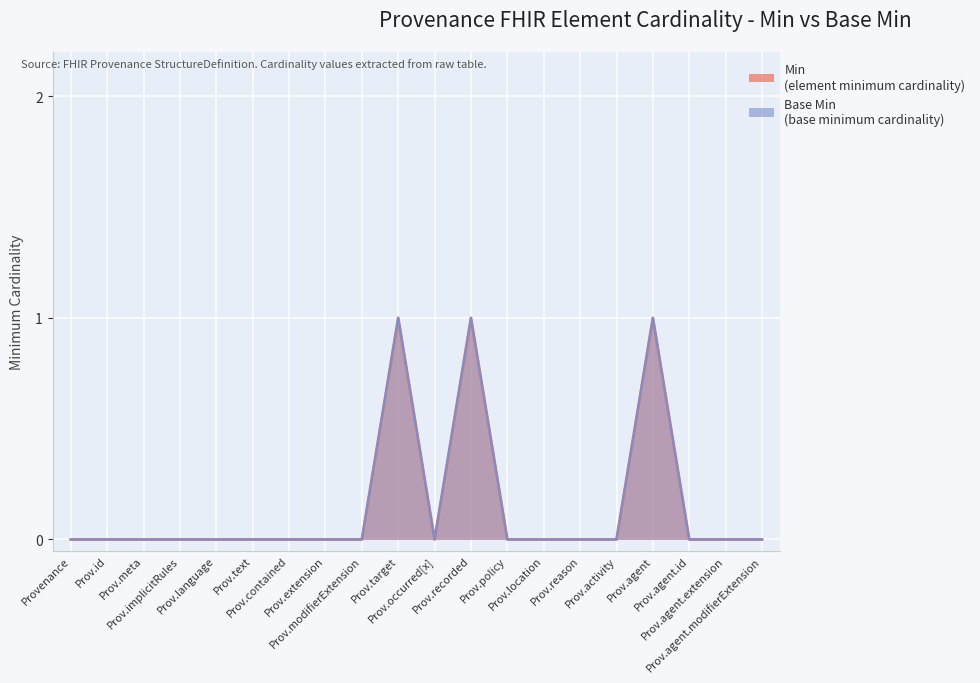

The value of Min at Prov.policy is 0. True or false?

True